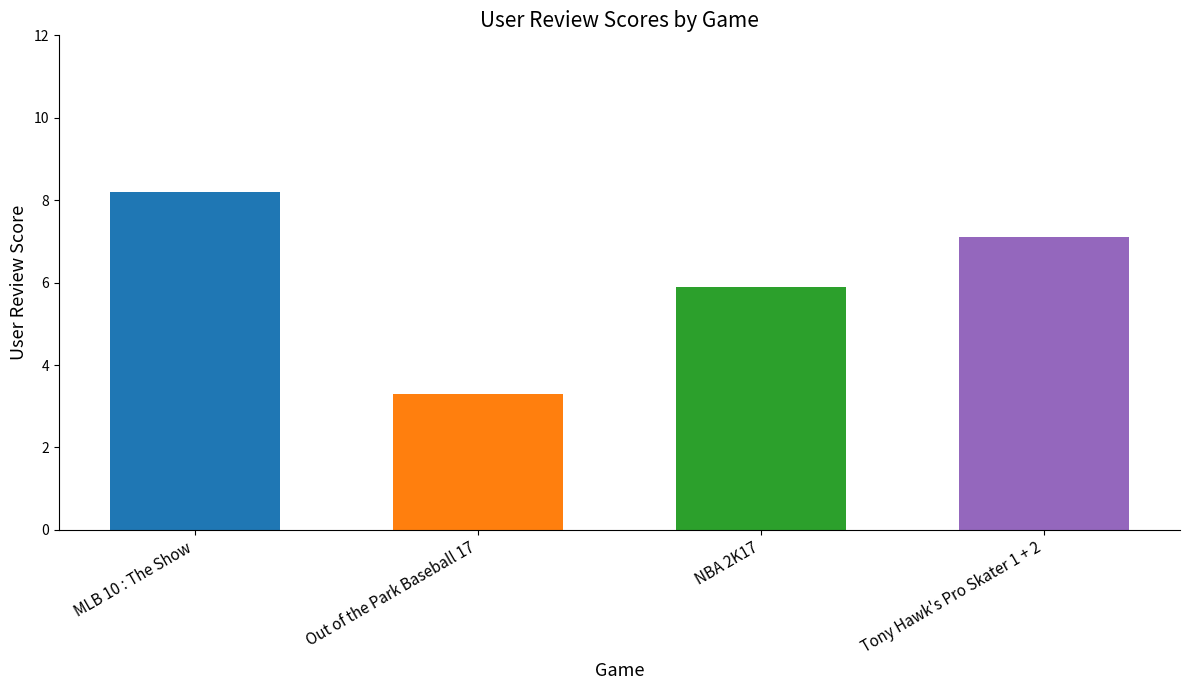

What is the label of the 3rd bar from the right?

Out of the Park Baseball 17